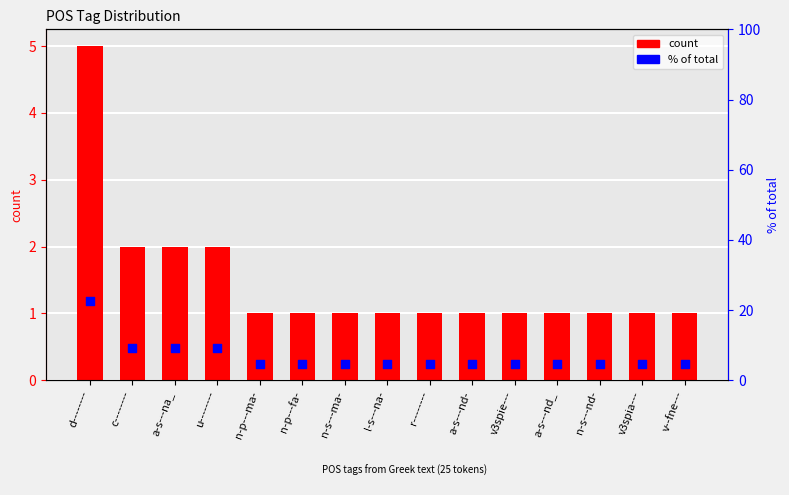

Which series reaches the minimum Y coordinate?

count